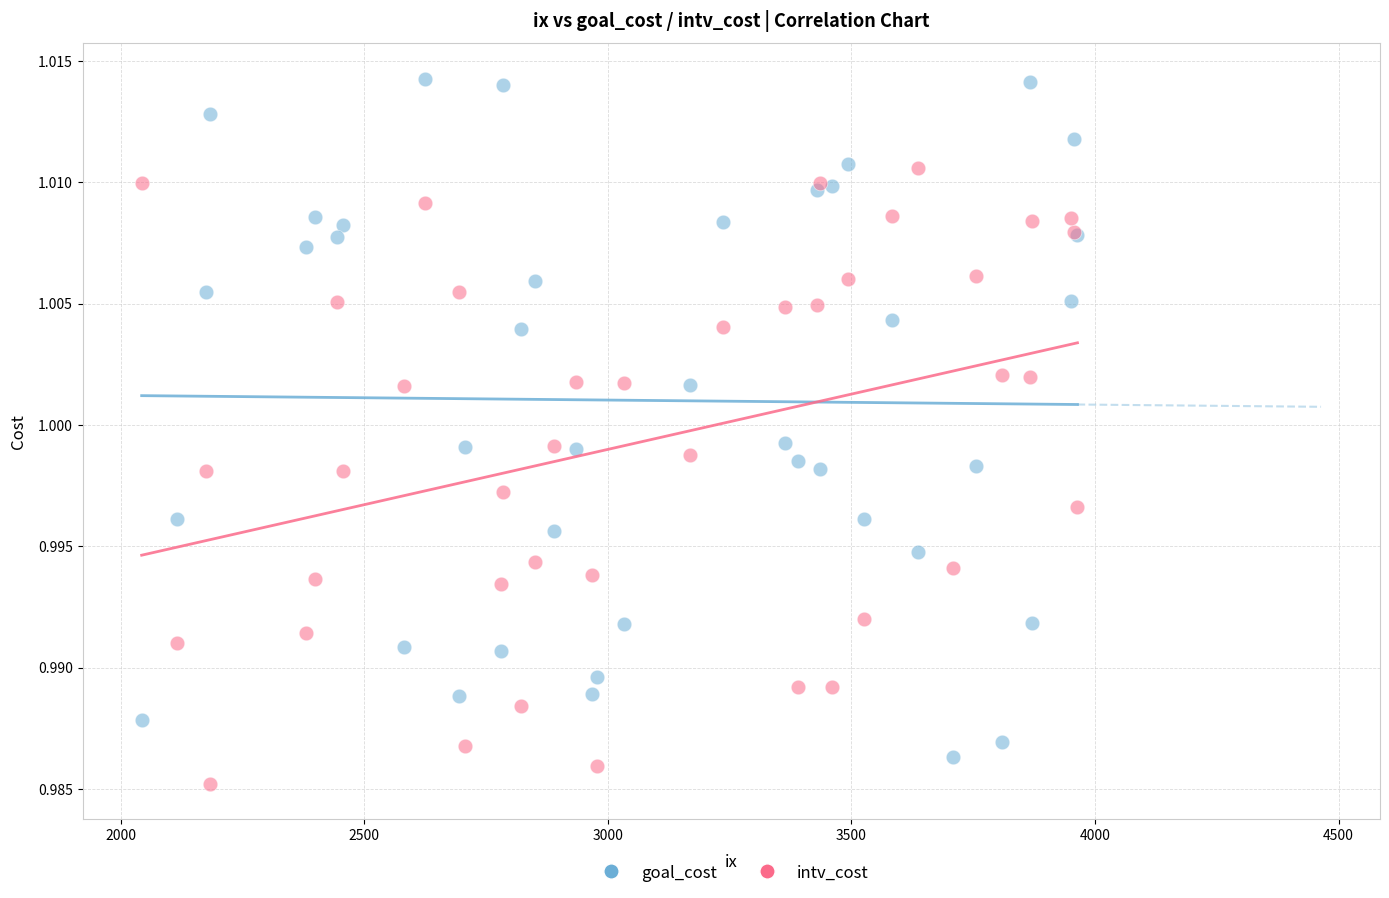

What are all the series names shown in the legend?

goal_cost, intv_cost